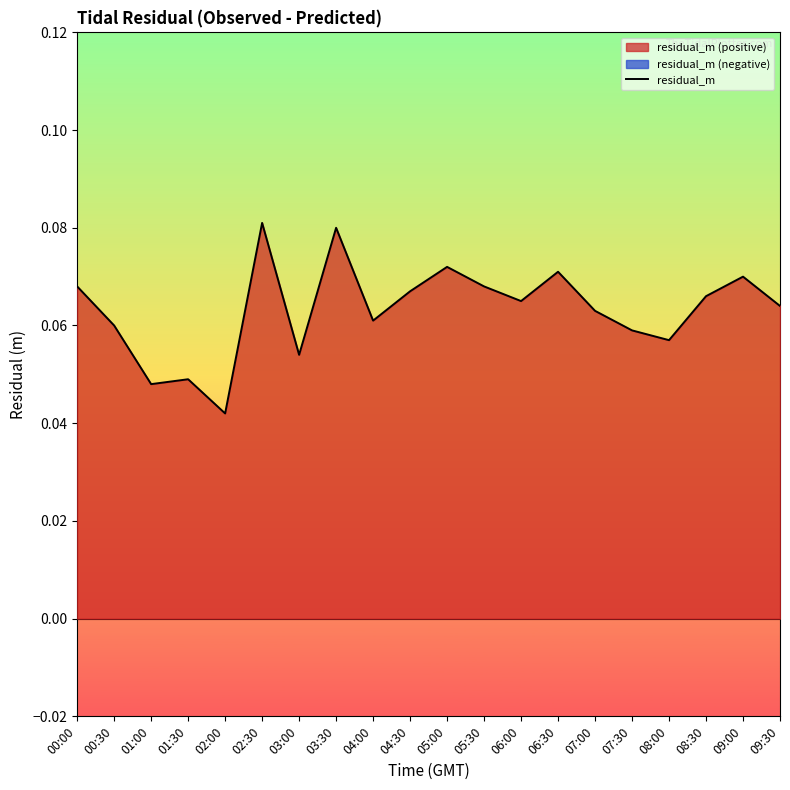

List the labels in order of value, largest first.

02:30, 03:30, 05:00, 06:30, 09:00, 00:00, 05:30, 04:30, 08:30, 06:00, 09:30, 07:00, 04:00, 00:30, 07:30, 08:00, 03:00, 01:30, 01:00, 02:00